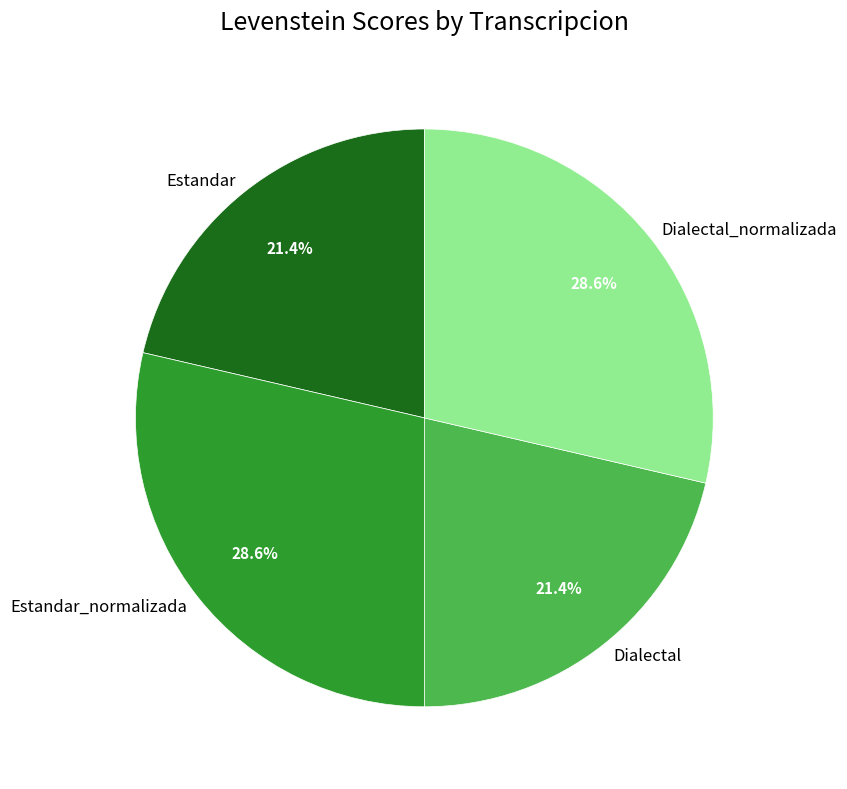

What percentage is NOT represented by Estandar_normalizada?

71.4%